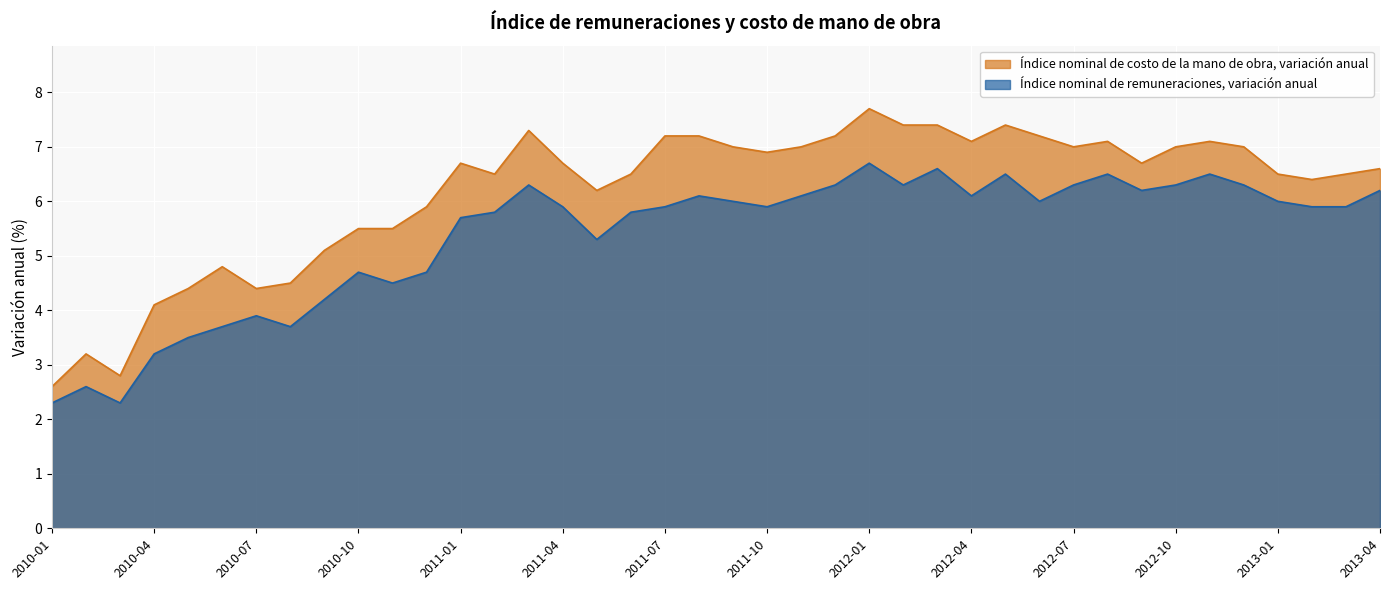

What is the minimum value shown in the chart?

2.3